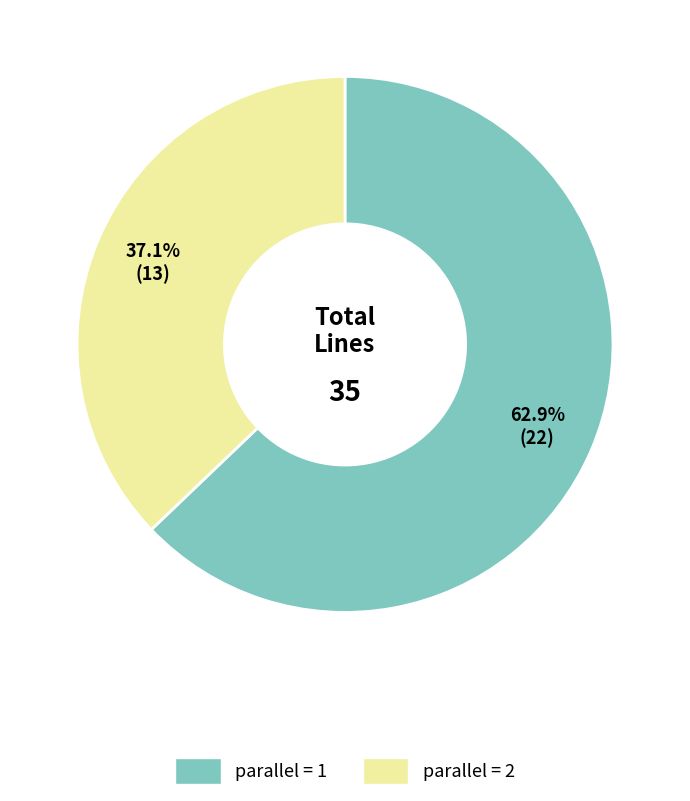

Does any single category account for the majority?

Yes